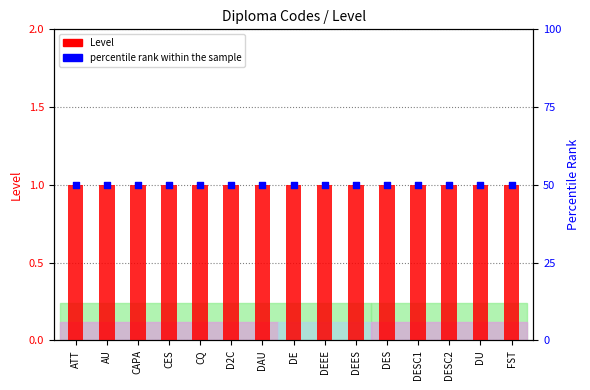

Is the value of Level at CAPA greater than the value of percentile rank within the sample at DESC2?

No